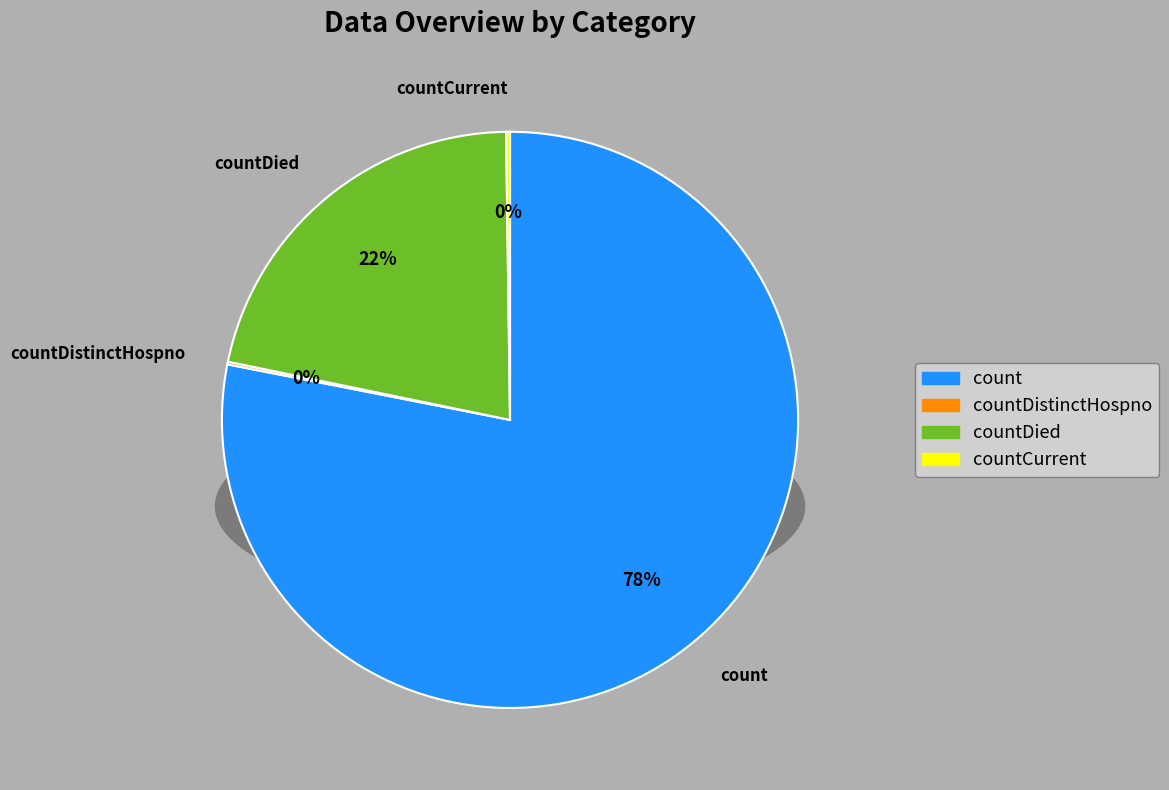

Rank the categories by value from lowest to highest.

countDistinctHospno, countCurrent, countDied, count